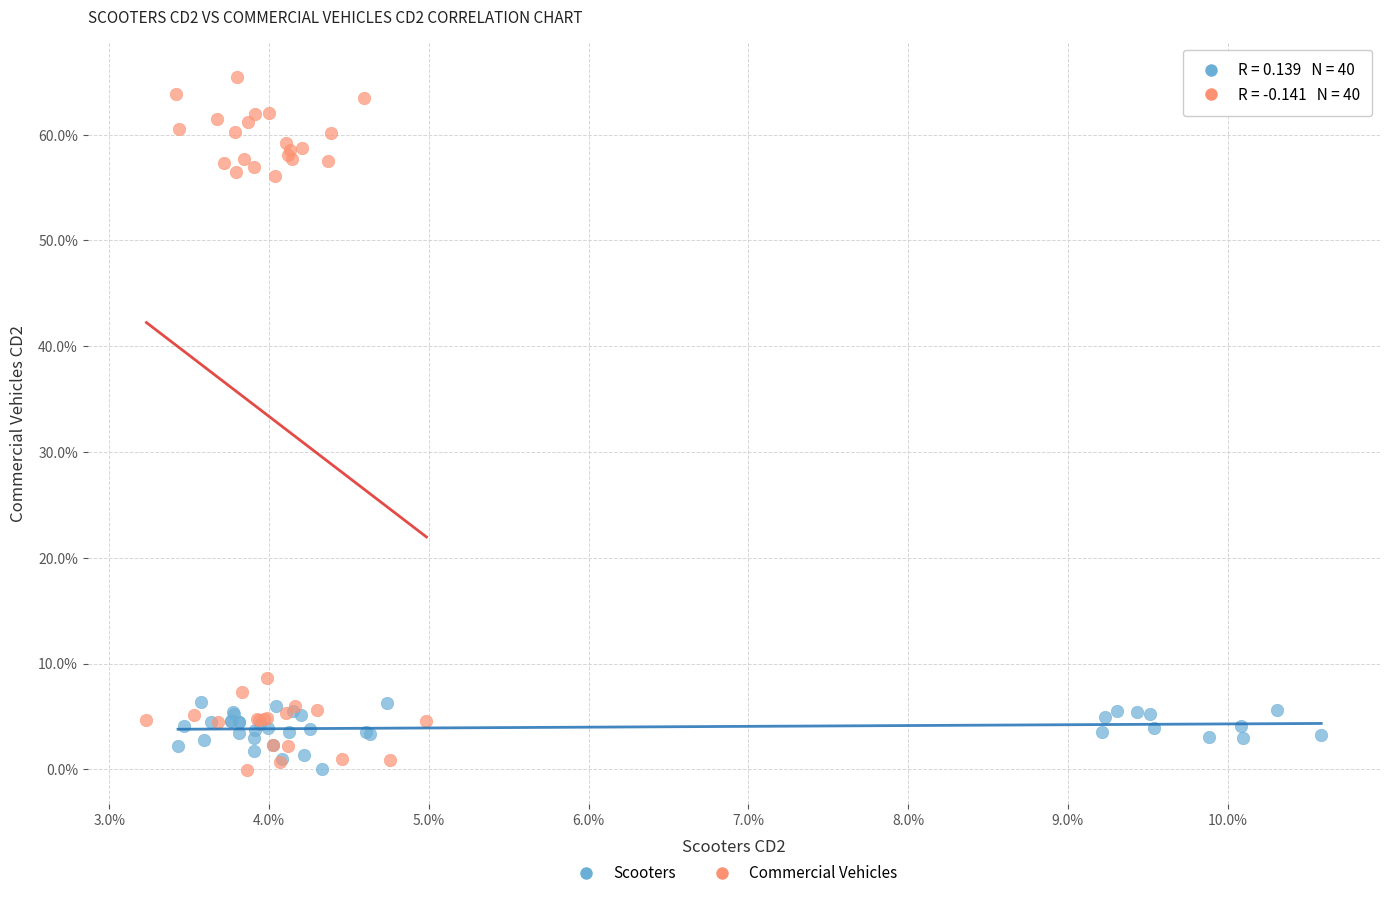

Which series has the largest Y range (max minus min)?

Commercial Vehicles